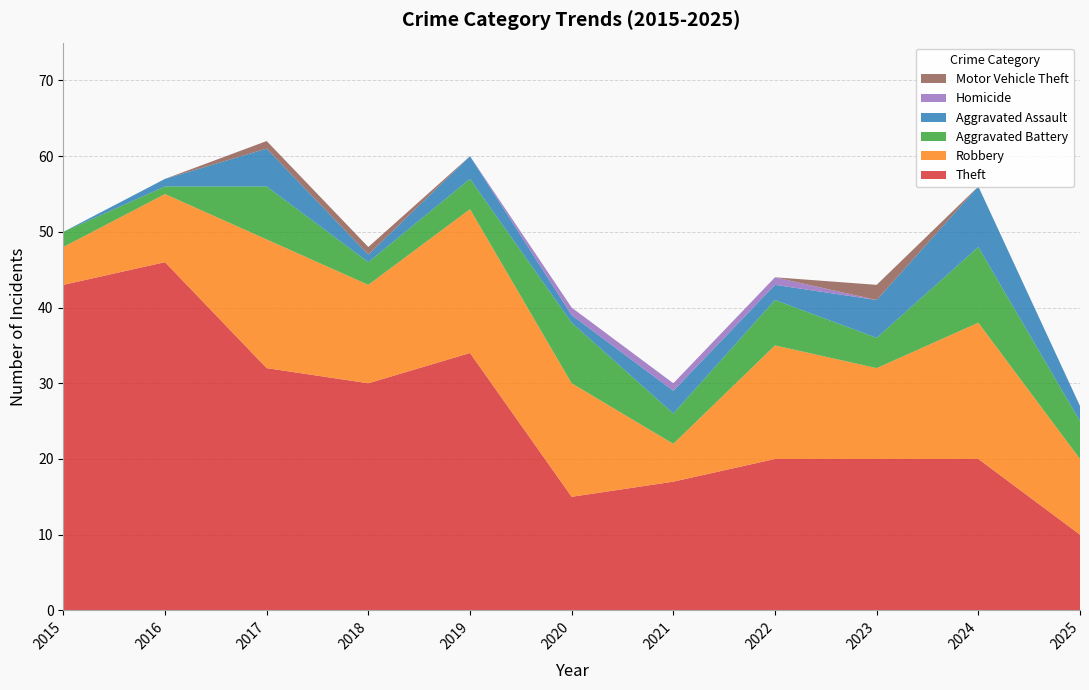

Reading left to right, what are all the values shown in this chart?

Theft: 43	46	32	30	34	15	17	20	20	20	10
Robbery: 5	9	17	13	19	15	5	15	12	18	10
Aggravated Battery: 2	1	7	3	4	8	4	6	4	10	5
Aggravated Assault: 0	1	5	1	3	1	3	2	5	8	2
Homicide: 0	0	0	0	0	1	1	1	0	0	0
Motor Vehicle Theft: 0	0	1	1	0	0	0	0	2	0	0